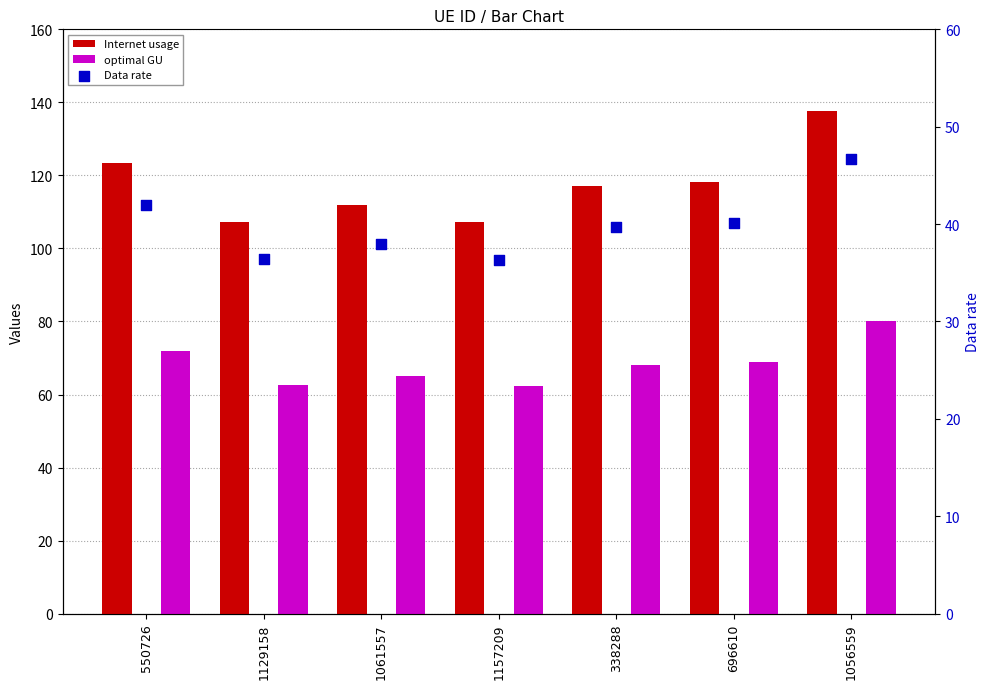

What are all the series names shown in the legend?

Internet usage, optimal GU, Data rate